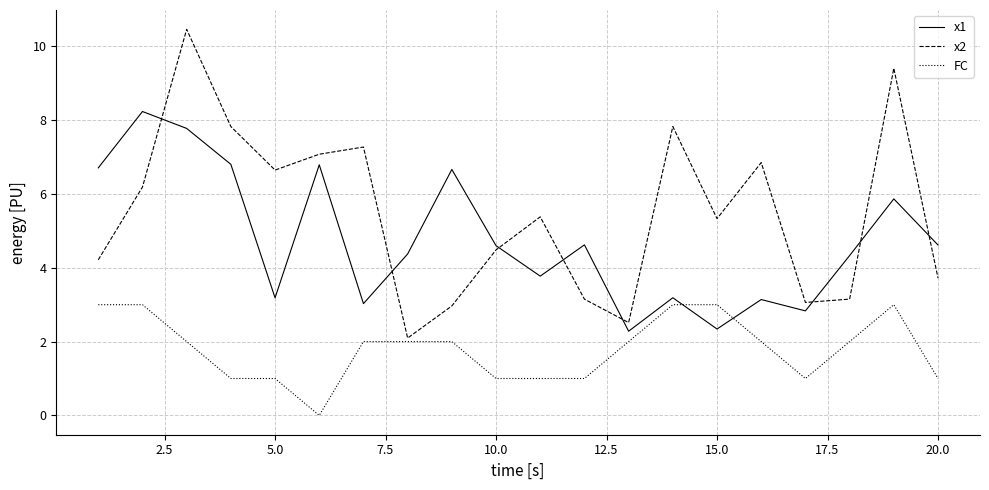

What is the greatest value displayed?

10.5